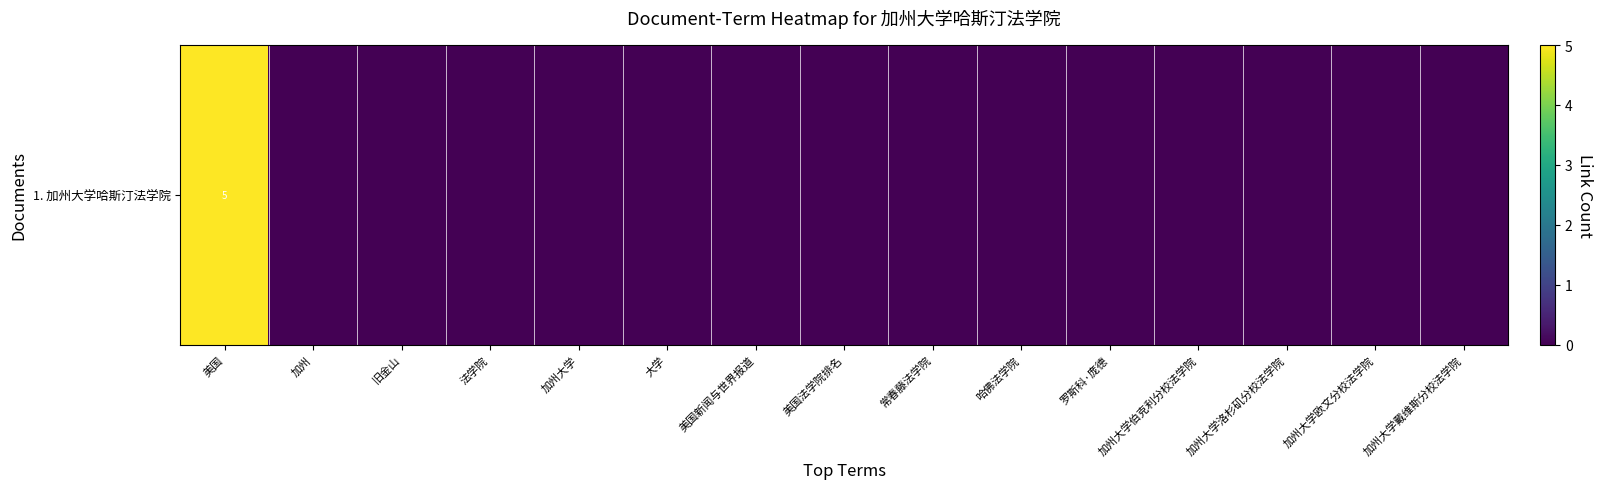

How many data points are above 0?

1